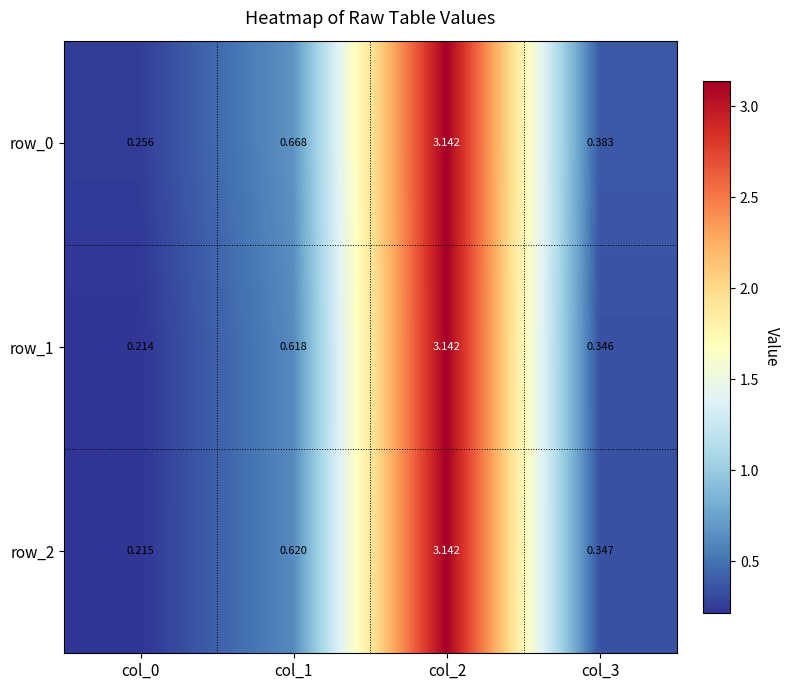

What is the total value across all series at col_1?

1.9